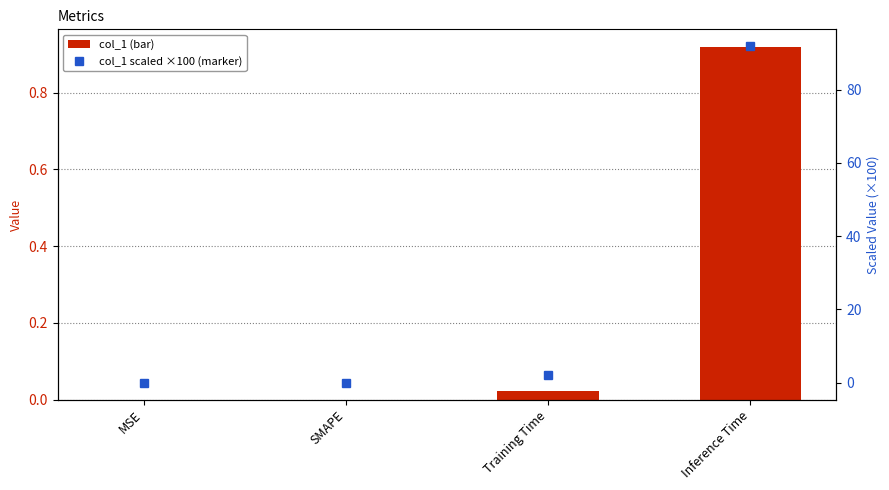

Where is col_1 (scaled ×100) nearest to the value 45?

Training Time